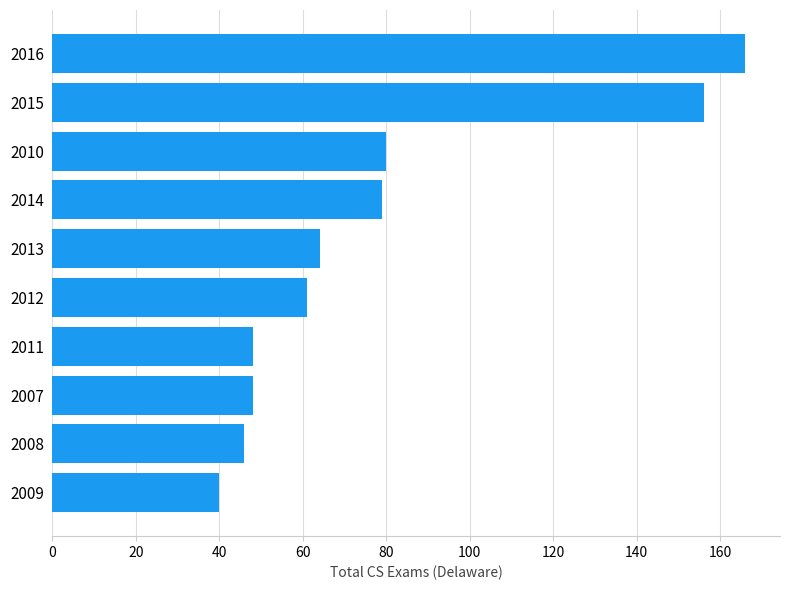

At which category does the chart reach its minimum across all series?

2009